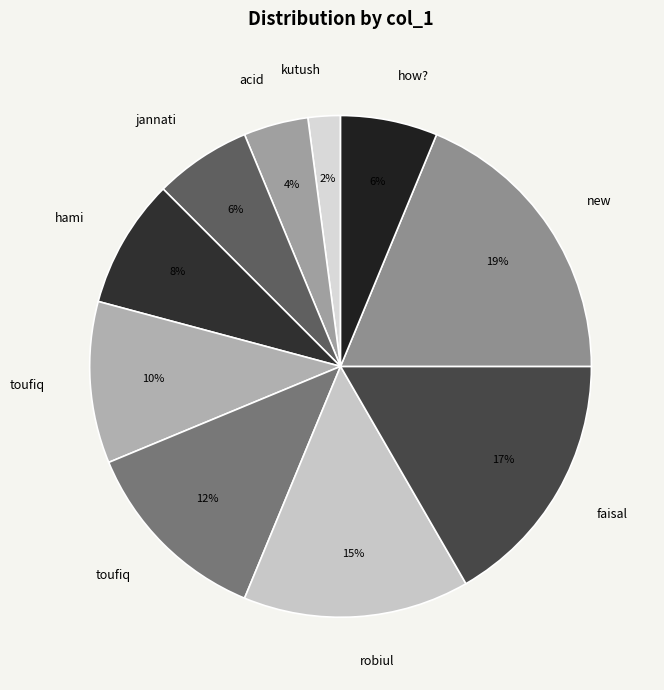

Count the number of slices in the pie.

10